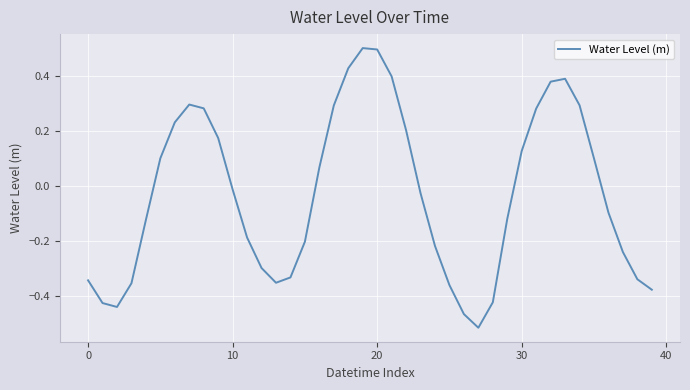

What is the difference between the maximum and minimum values?

1.0